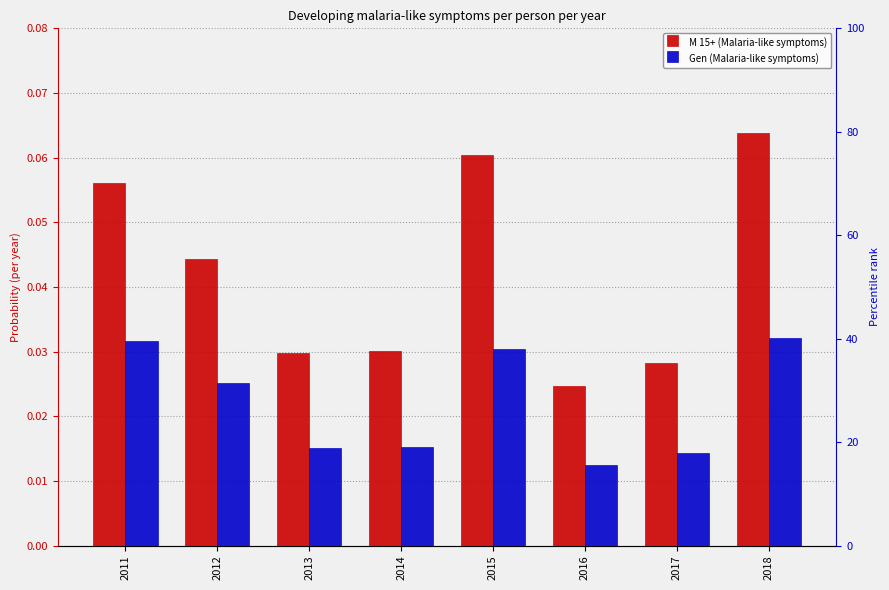

At how many categories does at least one series exceed 0?

8